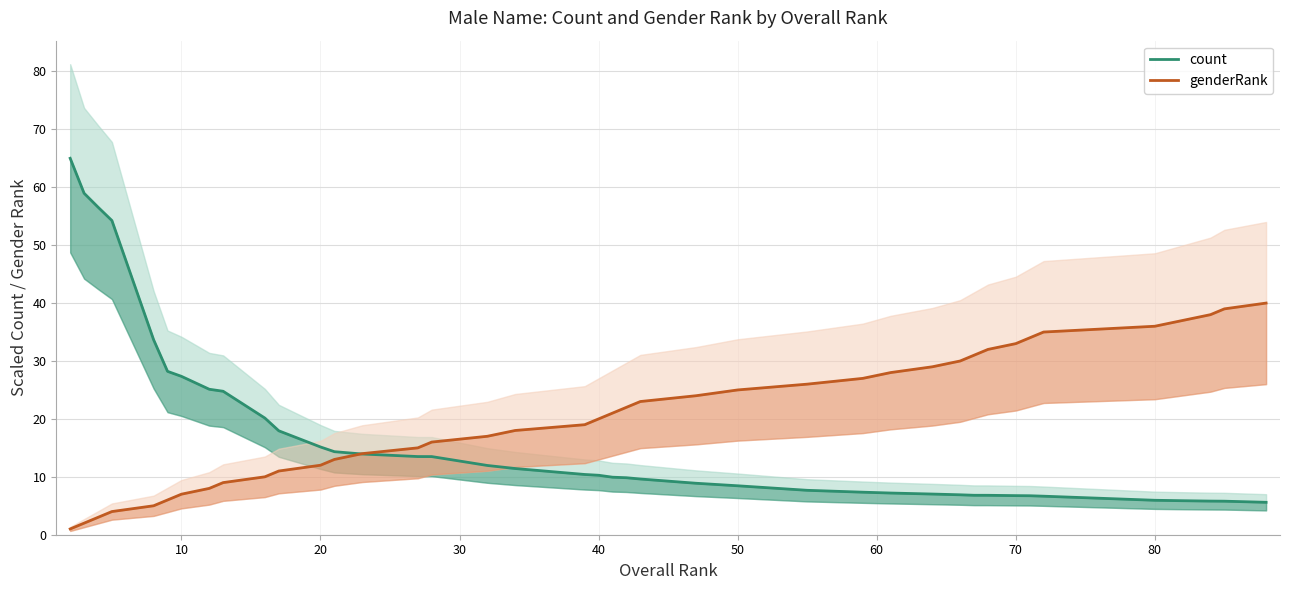

Reading left to right, extract all data points from this chart.

count: 65.0	59.0	56.6	54.3	33.7	28.2	27.3	25.1	24.8	20.1	17.9	15.2	14.3	13.9	13.5	13.5	12.0	11.4	10.4	10.3	9.9	9.8	9.6	8.9	8.5	7.7	7.3	7.2	7.0	6.9	6.8	6.8	6.8	6.7	6.7	5.9	5.9	5.8	5.8	5.6
genderRank: 1.0	2.0	3.0	4.0	5.0	6.0	7.0	8.0	9.0	10.0	11.0	12.0	13.0	14.0	15.0	16.0	17.0	18.0	19.0	20.0	21.0	22.0	23.0	24.0	25.0	26.0	27.0	28.0	29.0	30.0	31.0	32.0	33.0	34.0	35.0	36.0	37.0	38.0	39.0	40.0